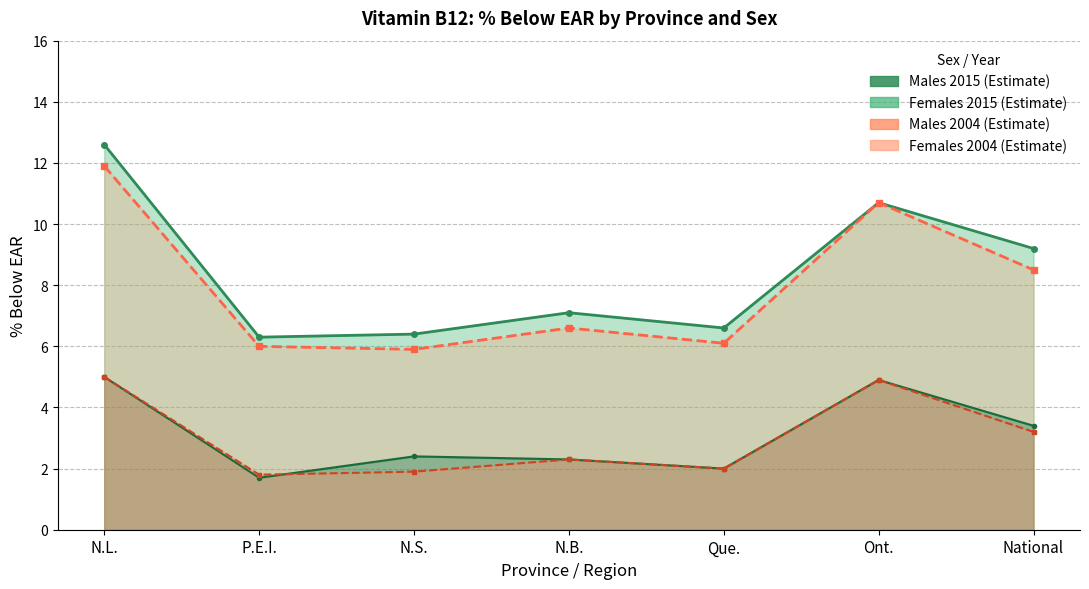

What is the value of the females_2015 point at the 4th from the left?

7.1